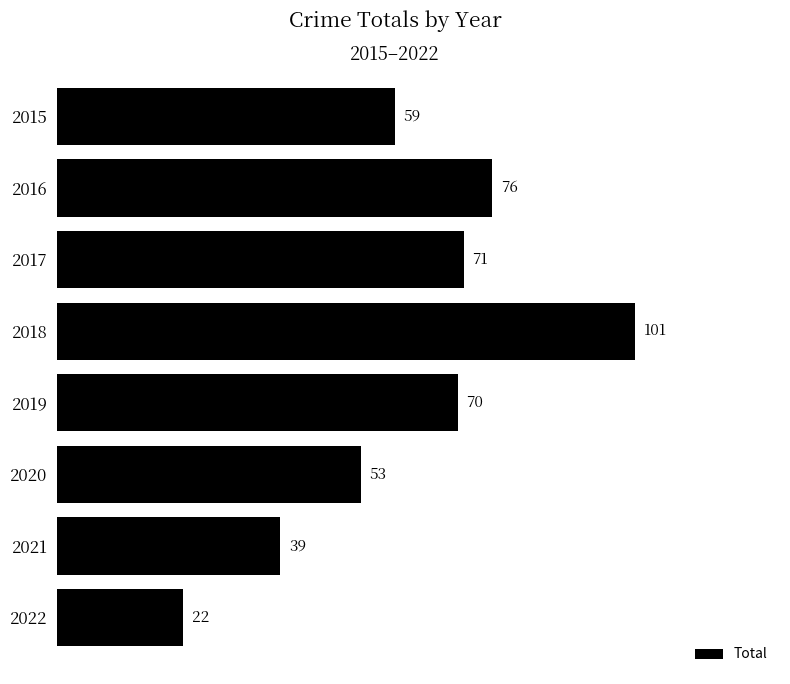

Read the value at 2017, to the nearest 10.

70